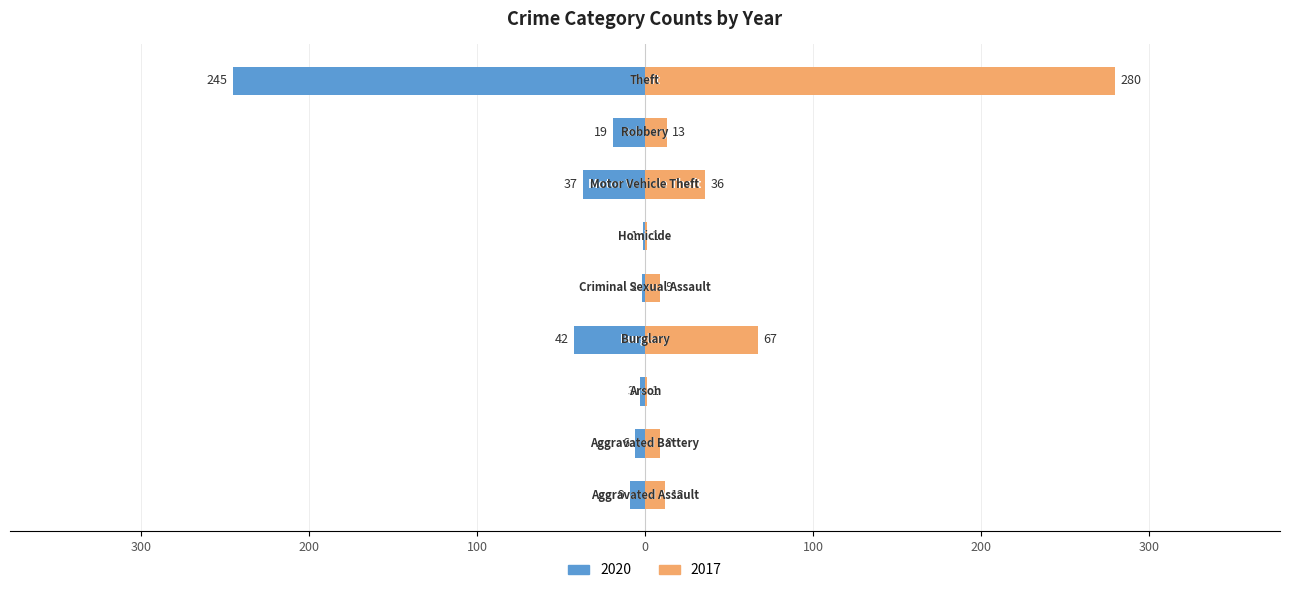

What are all the series names shown in the legend?

2020, 2017